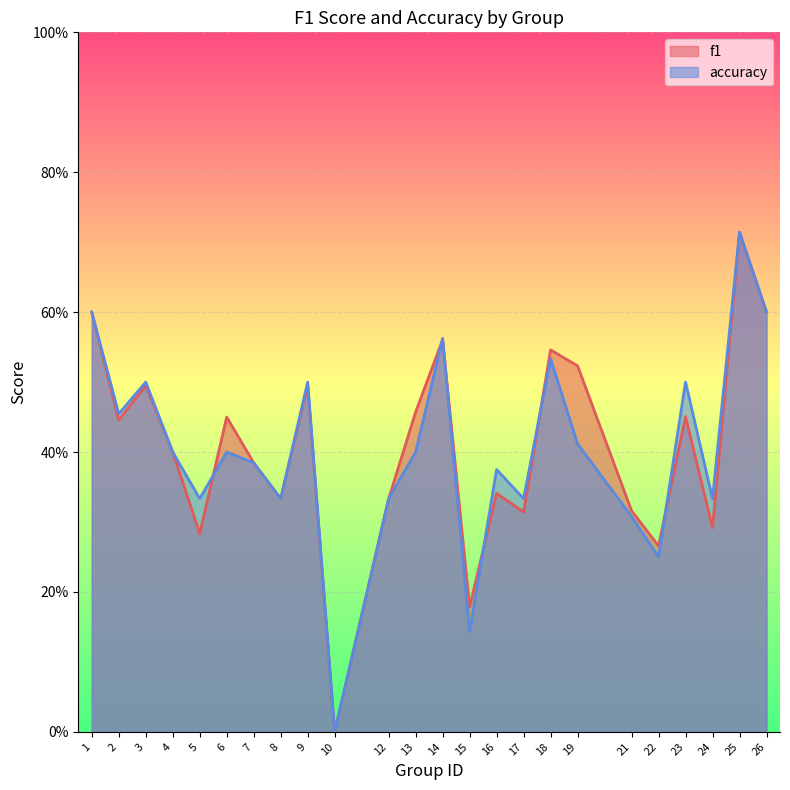

After their last crossing, which series has the higher values: f1 or accuracy?

accuracy